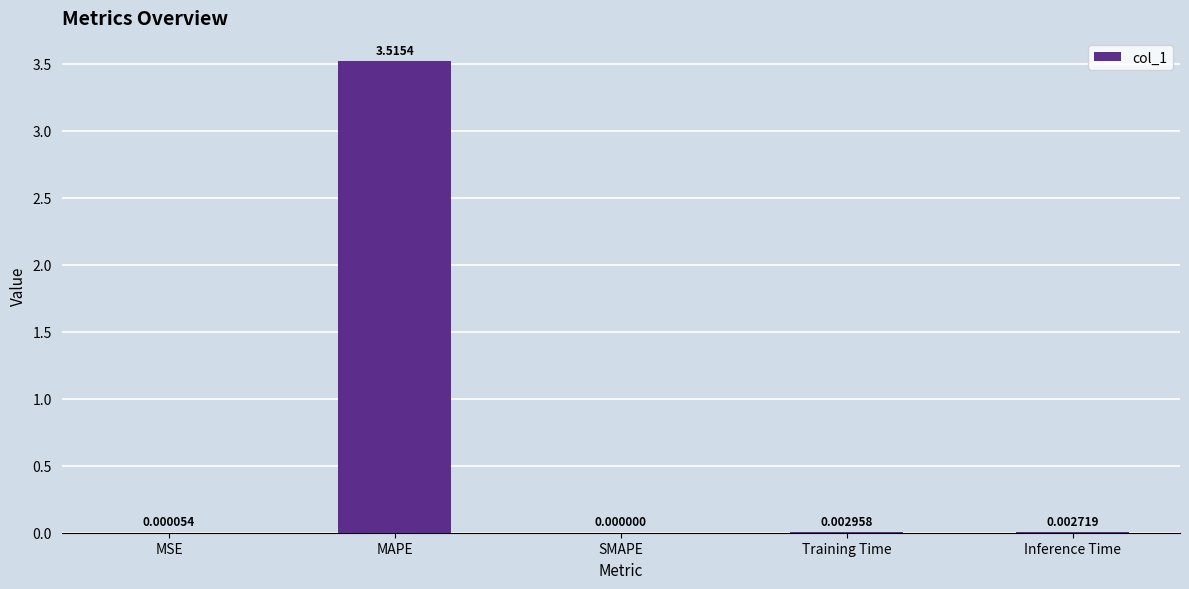

How many positive values are there?

4